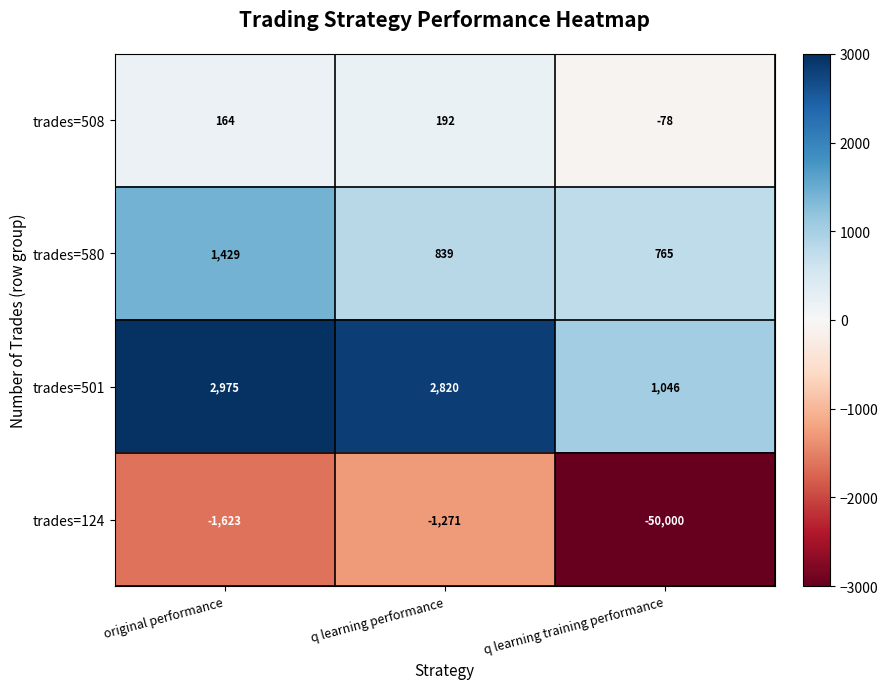

What is the average value of the trades=124 series?

-17631